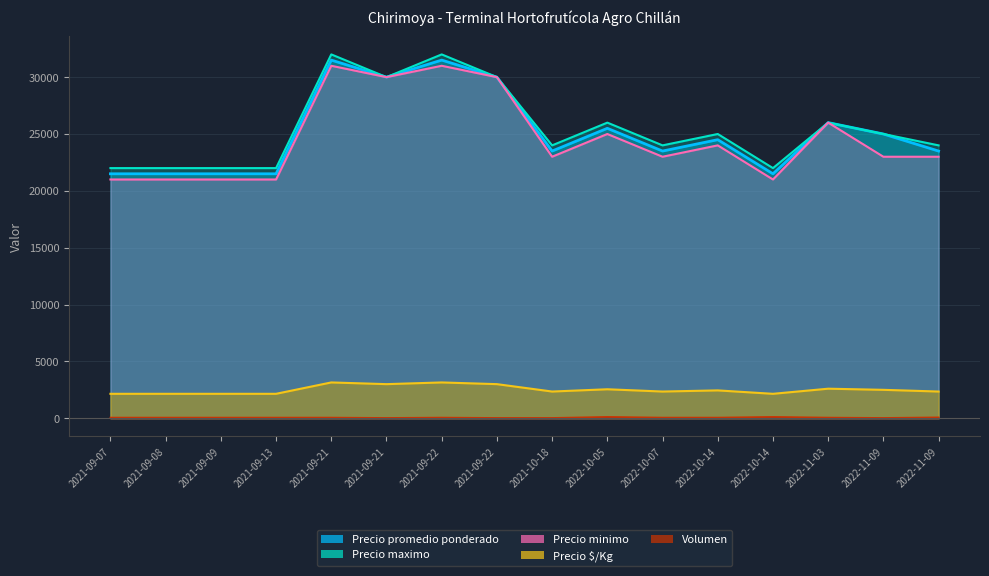

Which series changed the most between 2021-09-21 and 2022-11-09?

Precio minimo